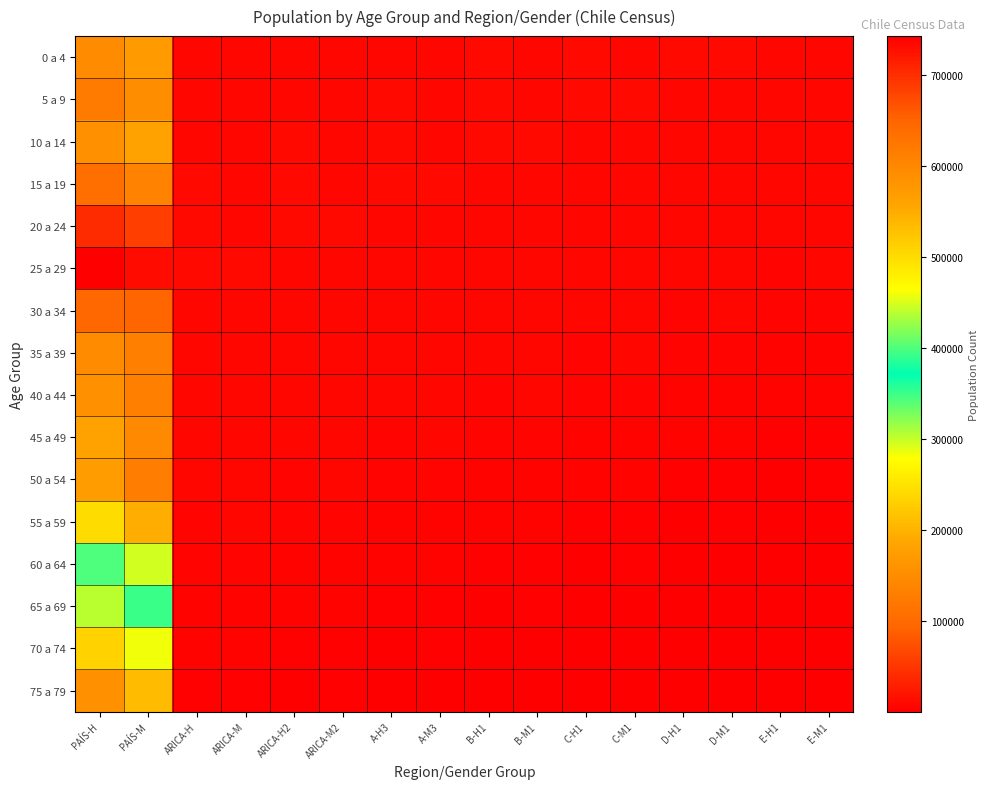

At D-H1, list the series in order from largest to smallest.

0 a 4, 5 a 9, 10 a 14, 15 a 19, 20 a 24, 25 a 29, 30 a 34, 35 a 39, 40 a 44, 45 a 49, 50 a 54, 55 a 59, 60 a 64, 65 a 69, 70 a 74, 75 a 79